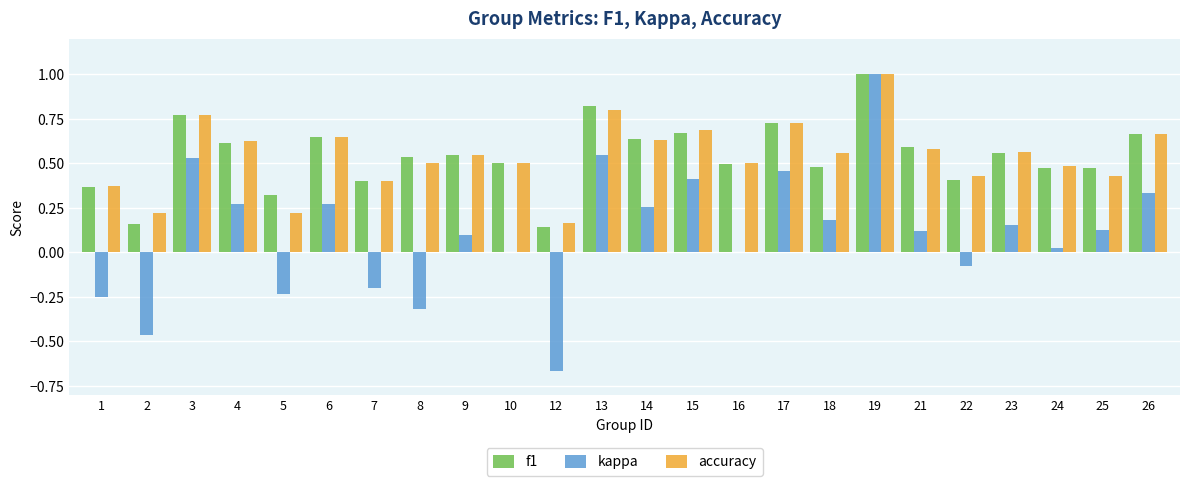

Between 9 and 19, which series saw the biggest shift?

kappa